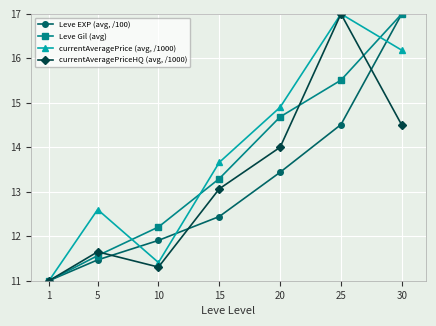

Rank the categories by Leve EXP (avg, /100) value from highest to lowest.

30, 25, 20, 15, 10, 5, 1